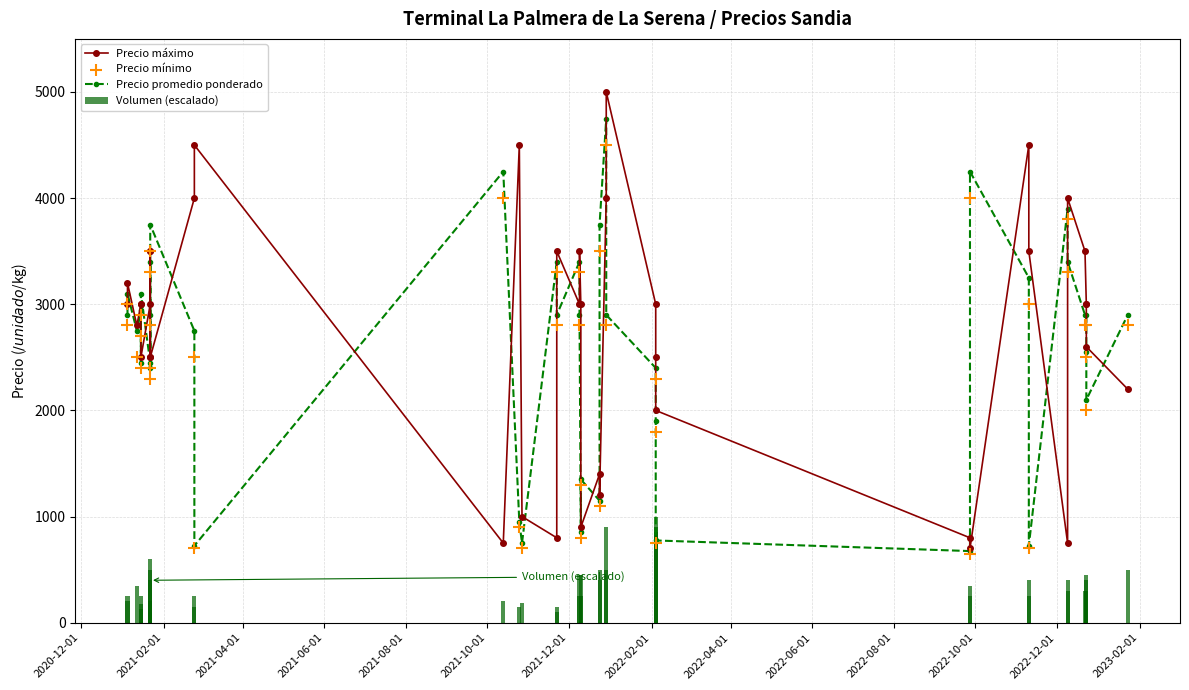

Which series reaches the minimum Y coordinate?

Volumen (escalado)